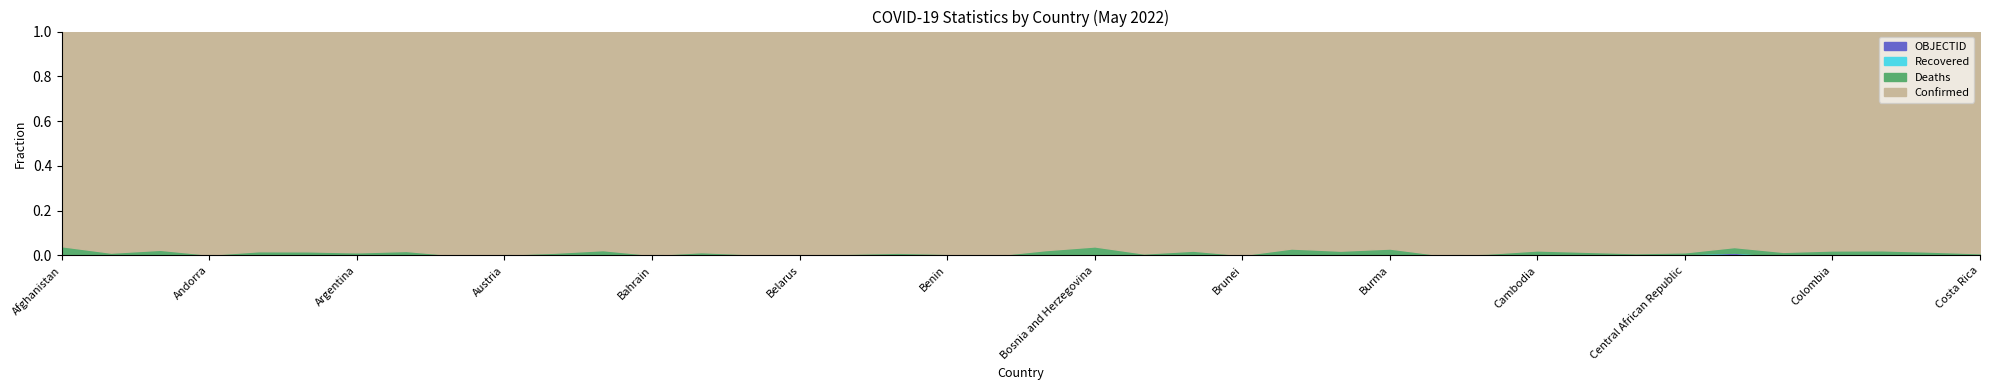

Rank the series by their maximum value, from highest to lowest.

Confirmed, Deaths, OBJECTID, Recovered